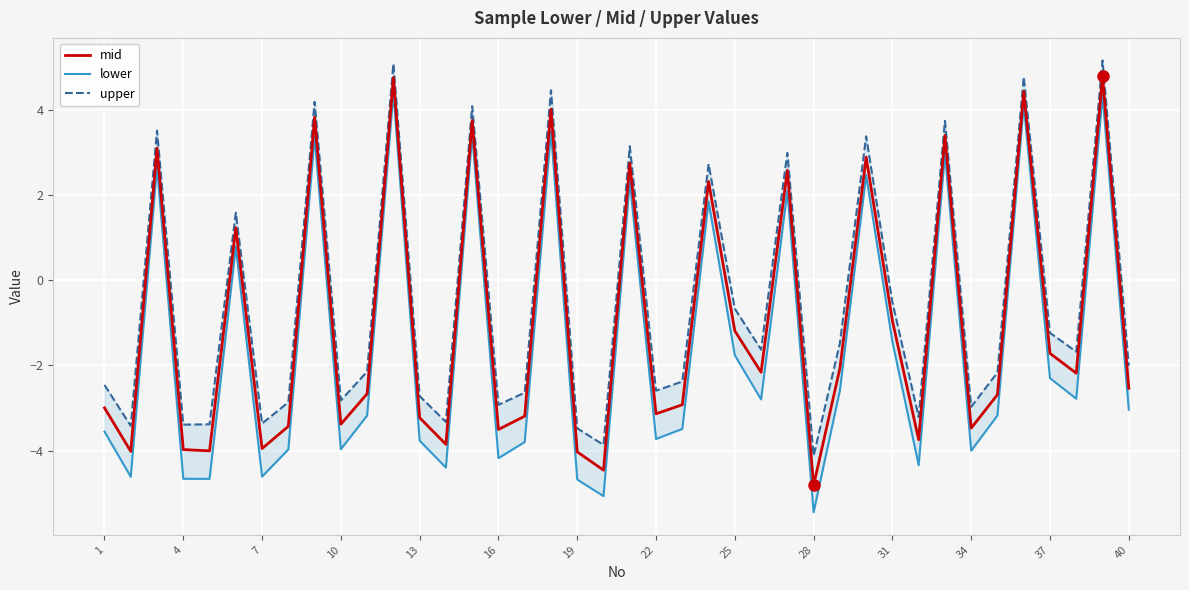

The value of mid at 37 is -0.5. True or false?

False